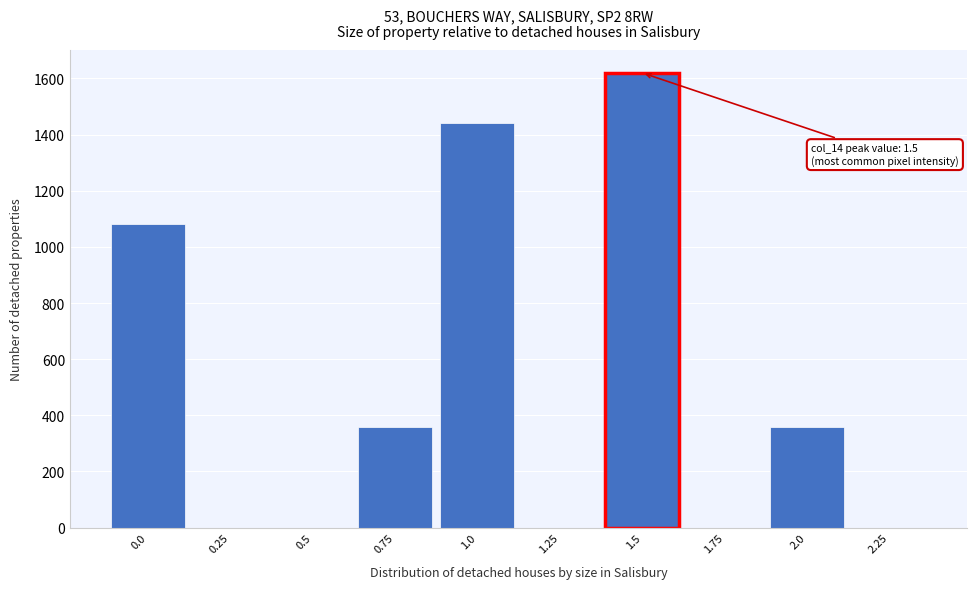

Reading left to right, what are all the values shown in this chart?

0.0=1080	0.25=0	0.5=0	0.75=360	1.0=1440	1.25=0	1.5=1620	1.75=0	2.0=360	2.25=0